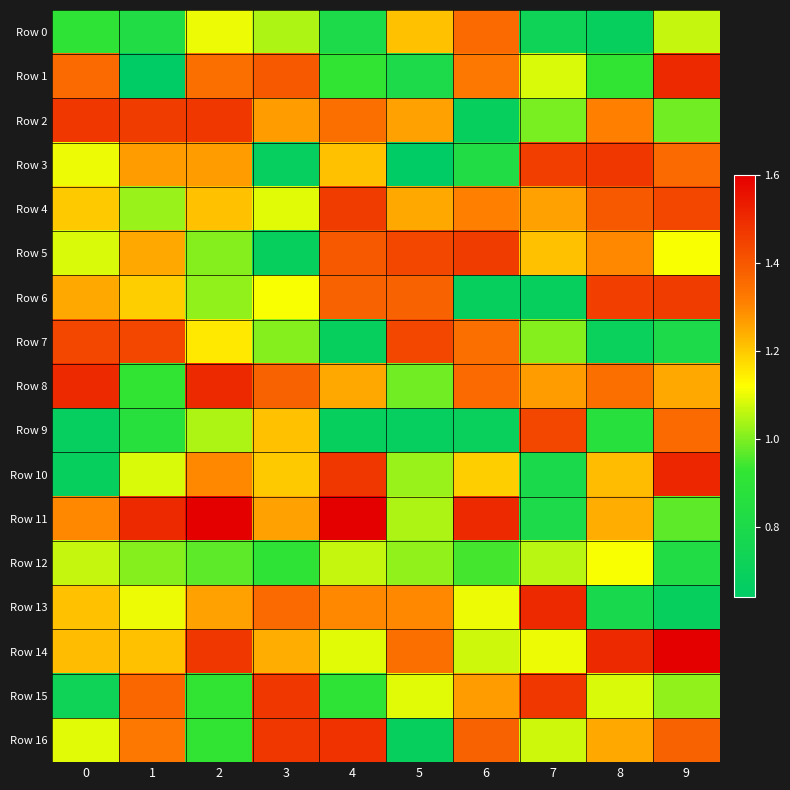

List the series in order of their peak value, highest first.

Row 11, Row 14, Row 10, Row 1, Row 8, Row 13, Row 16, Row 2, Row 3, Row 15, Row 4, Row 5, Row 6, Row 7, Row 9, Row 0, Row 12